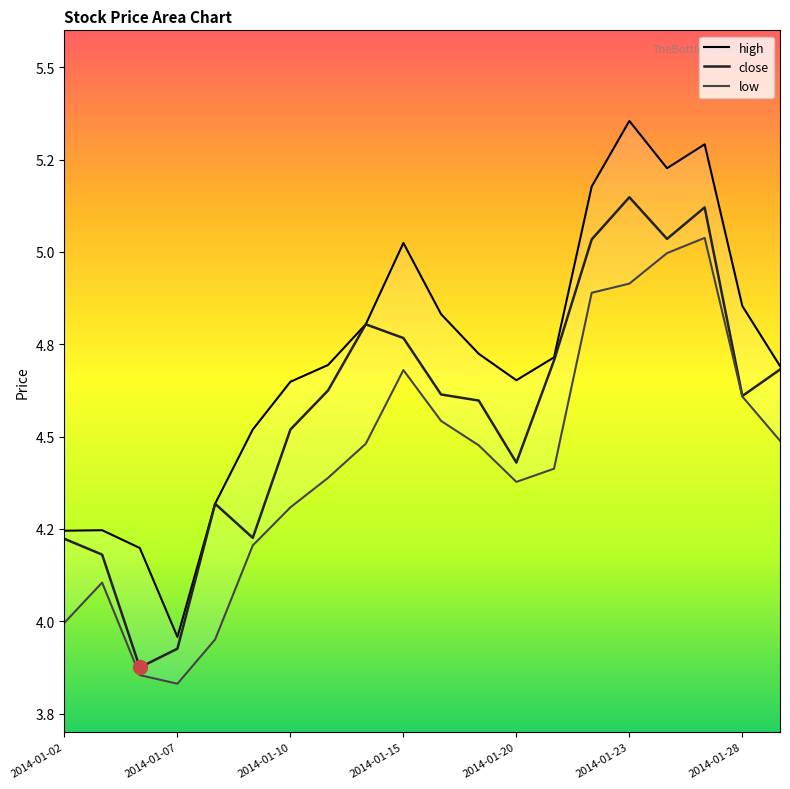

How many lines are shown in the chart?

3